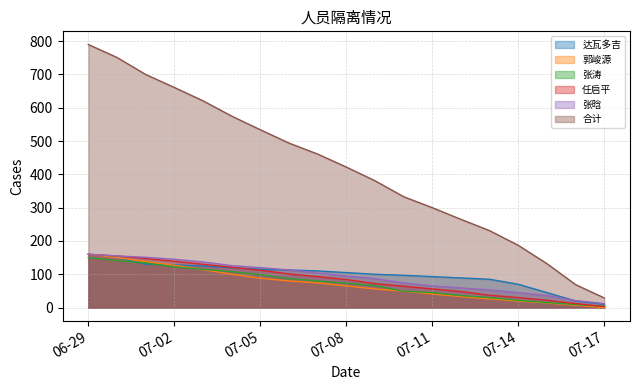

Which series has the largest range (max minus min)?

合计